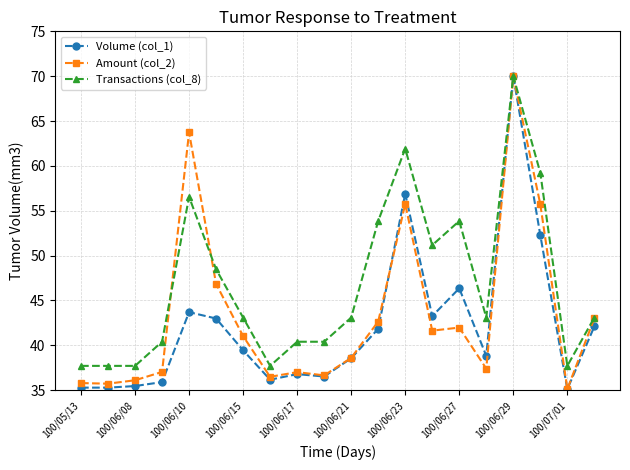

How many data points in Amount (col_2) are less than 41?

10